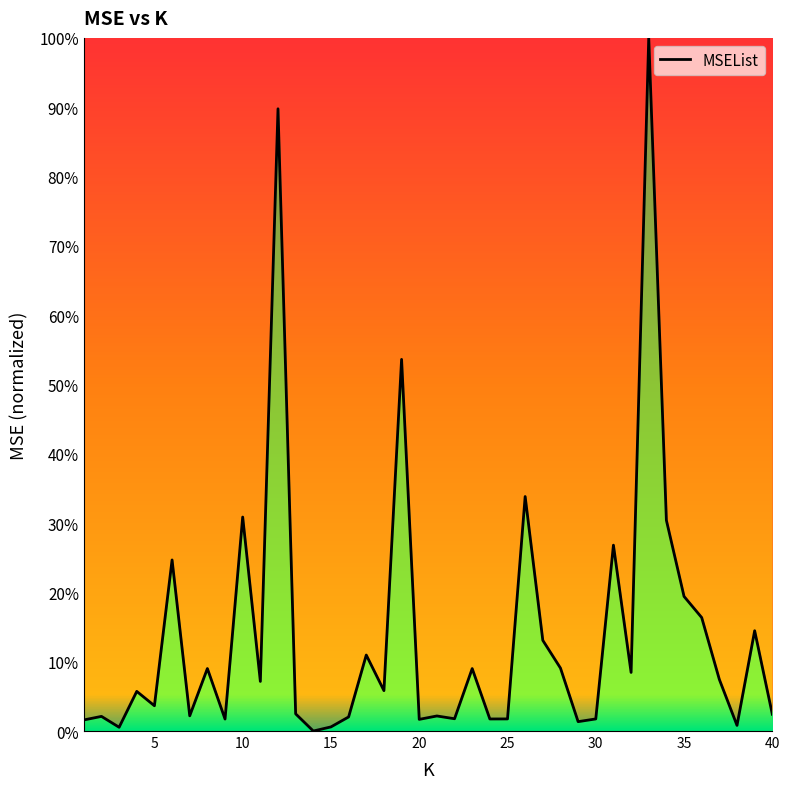

How many interior local valleys (lower than both neighbors) does the data have?

13